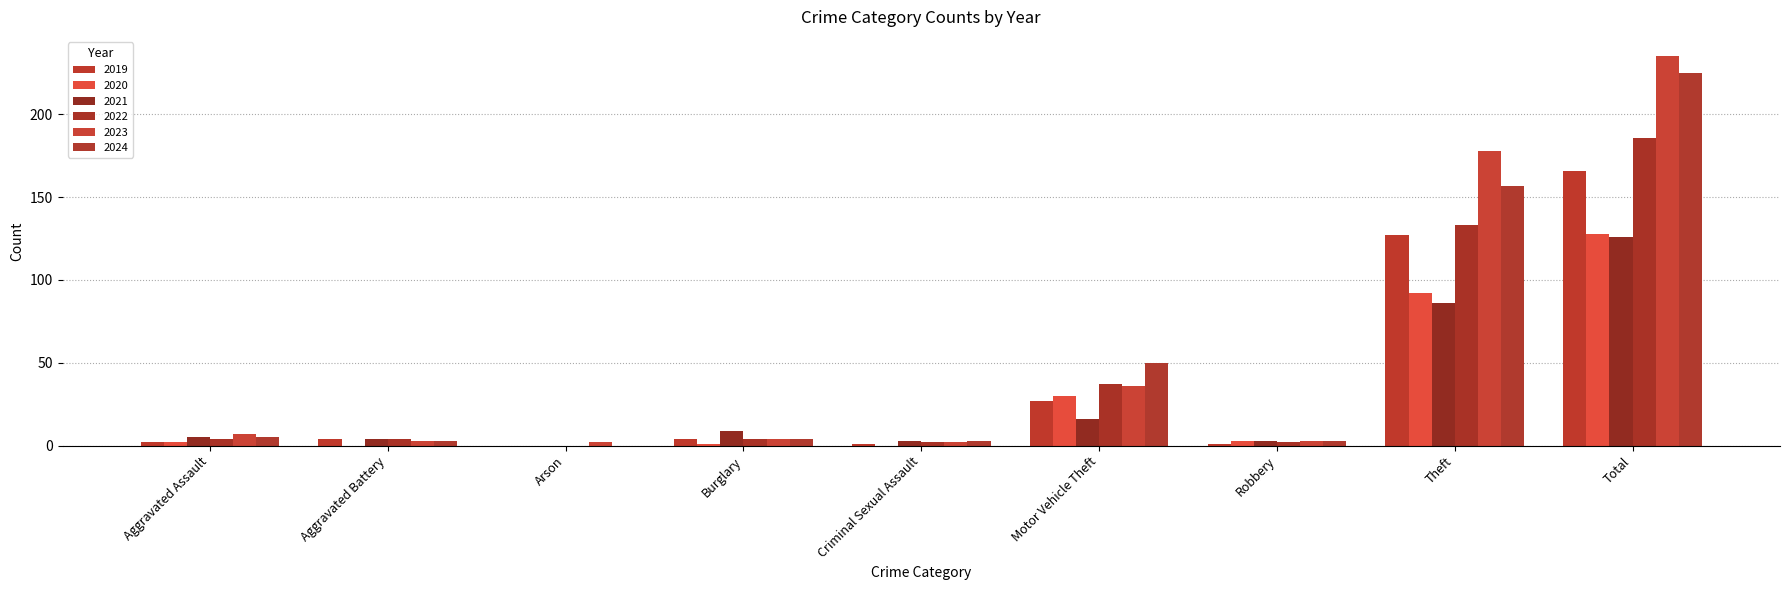

The 2020 series shows 68 at Arson. True or false?

False